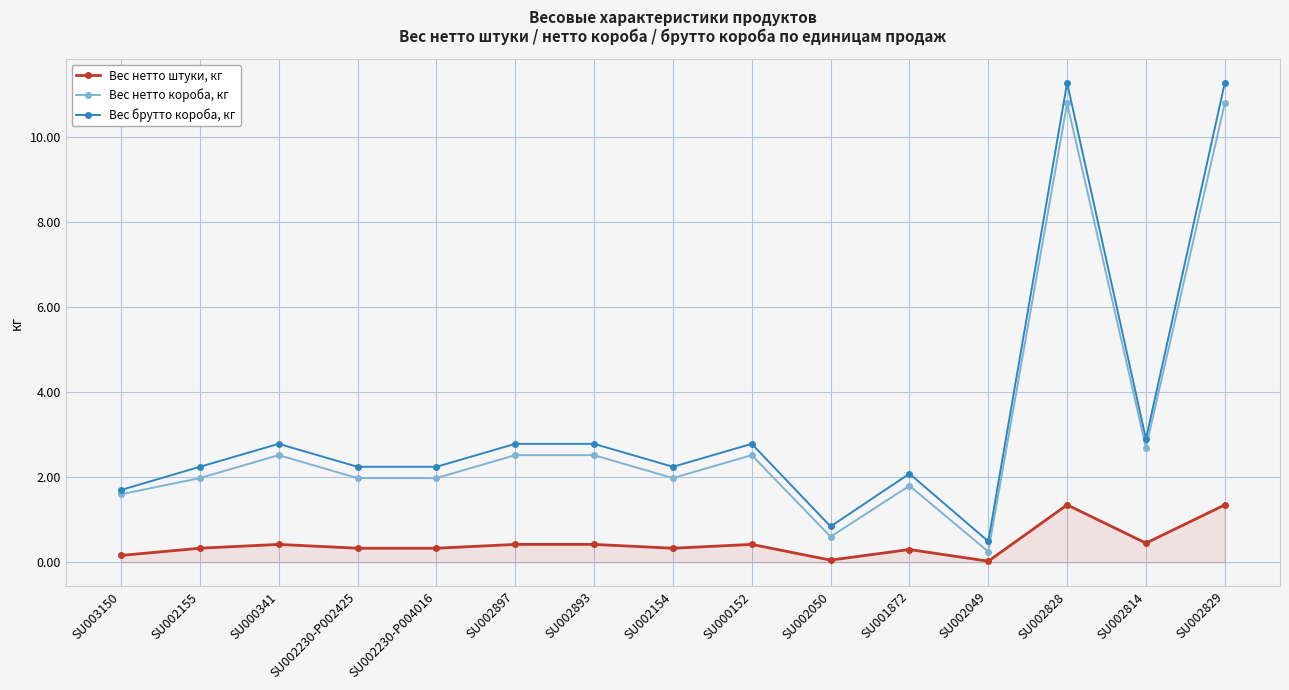

What is the maximum value shown in the chart?

11.3